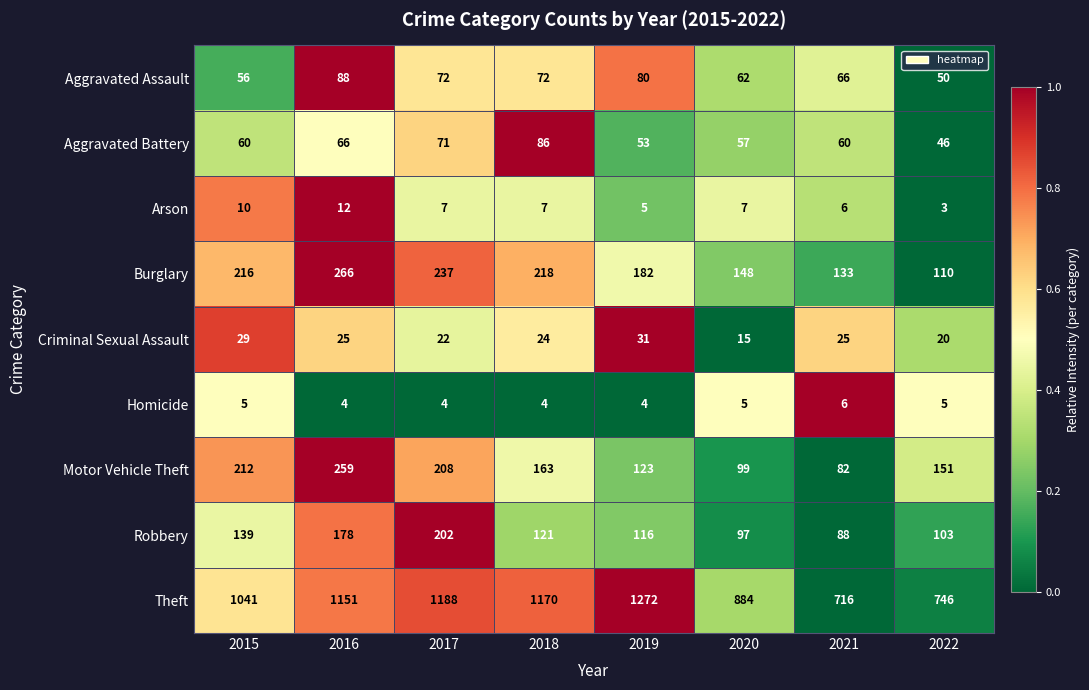

The Aggravated Assault series shows 20 at 2022. True or false?

False